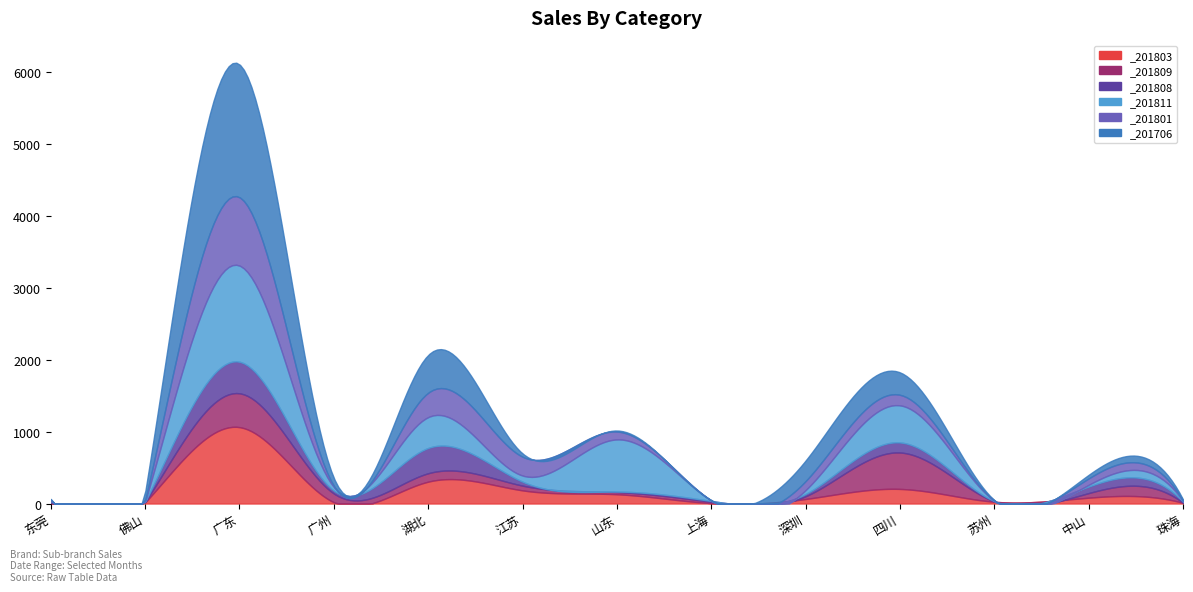

Reading right to left, what are all the values shown in this chart?

_201803: 珠海=9	中山=81	苏州=25	四川=203	深圳=63	上海=6	山东=129	江苏=183	湖北=304	广州=18	广东=1063	佛山=15	东莞=1
_201809: 珠海=2	中山=64	苏州=4	四川=507	深圳=38	上海=17	山东=30	江苏=66	湖北=117	广州=122	广东=471	佛山=4	东莞=14
_201808: 珠海=15	中山=91	苏州=5	四川=140	深圳=32	上海=13	山东=7	江苏=55	湖北=352	广州=40	广东=439	佛山=4	东莞=19
_201811: 珠海=11	中山=24	苏州=3	四川=516	深圳=53	上海=4	山东=726	江苏=85	湖北=429	广州=50	广东=1338	佛山=1	东莞=13
_201801: 珠海=2	中山=89	苏州=7	四川=147	深圳=126	上海=4	山东=110	江苏=262	湖北=339	广州=16	广东=951	佛山=14	东莞=10
_201706: 珠海=18	中山=50	苏州=3	四川=312	深圳=286	上海=5	山东=14	江苏=46	湖北=526	广州=110	广东=1848	佛山=113	东莞=7